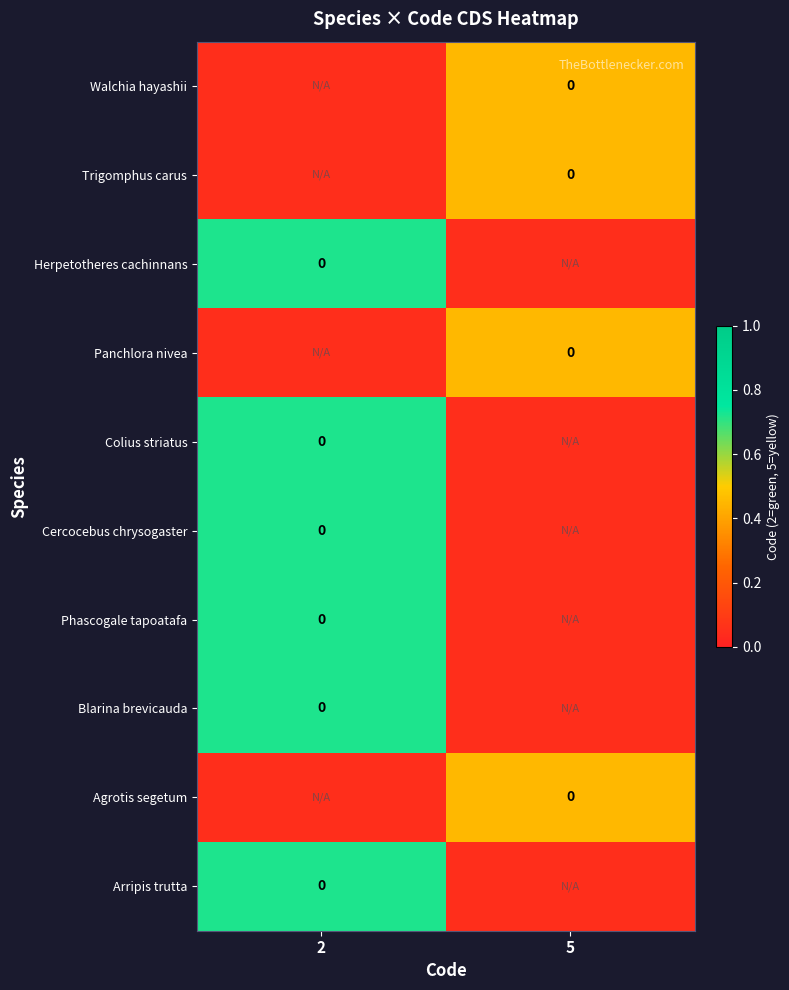

Which category has the lowest value in the Panchlora nivea series?

2